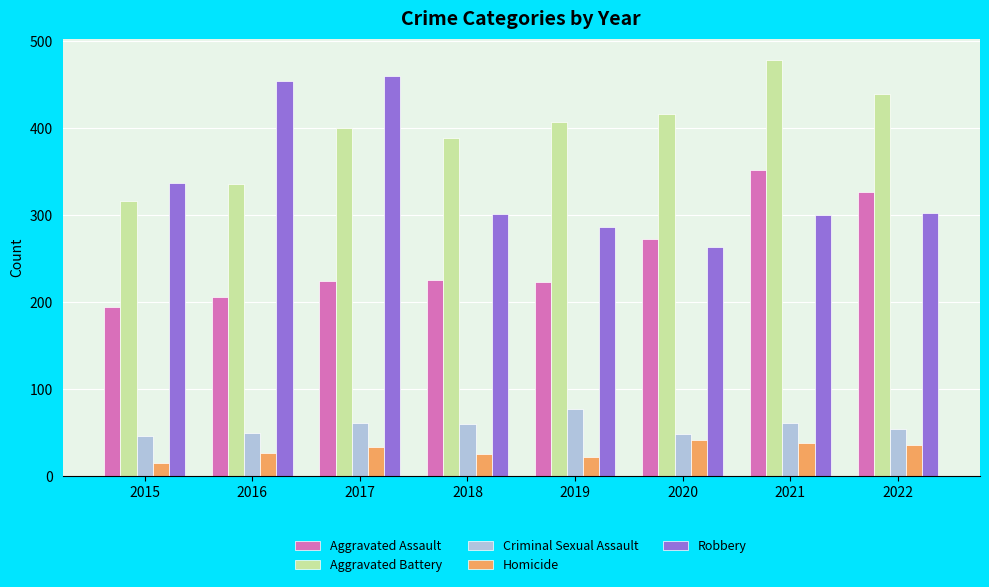

How many series are shown in this chart?

5